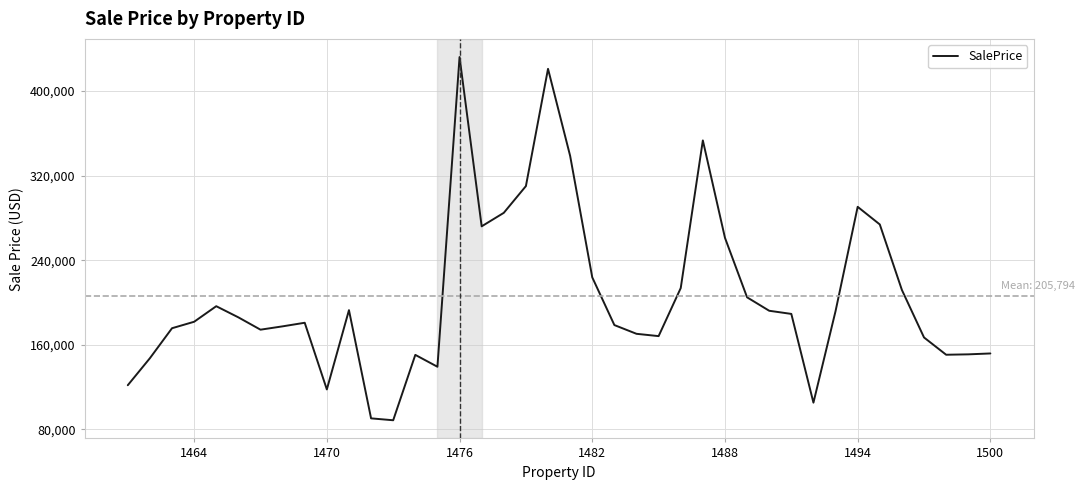

What is the minimum value shown in the chart?

88707.0